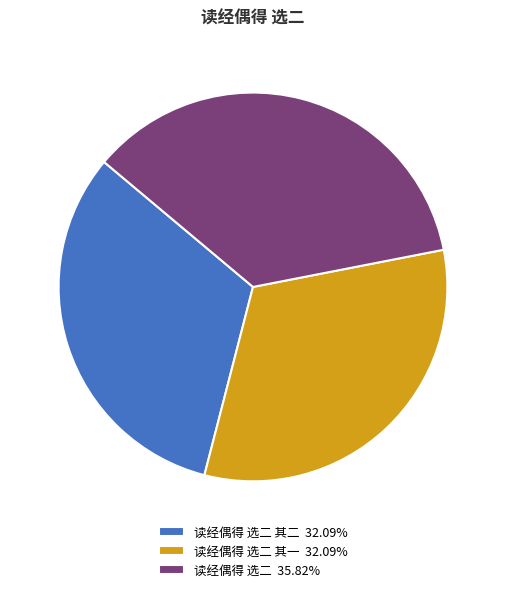

Is the sum of 读经偶得 选二 其二 32.09% and 读经偶得 选二 35.82% greater than half?

Yes